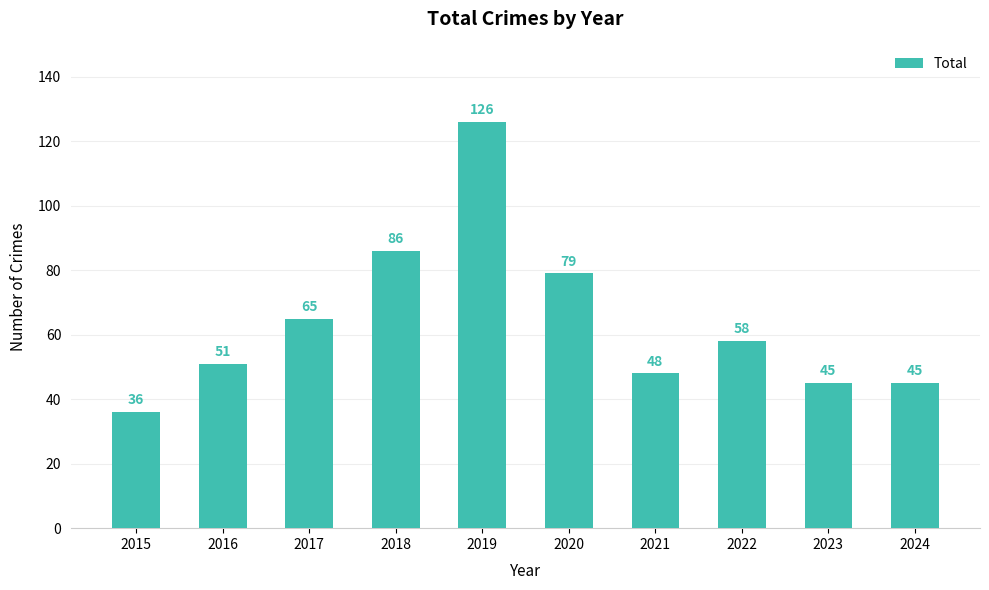

What is the value of the 10th bar from the left?

45